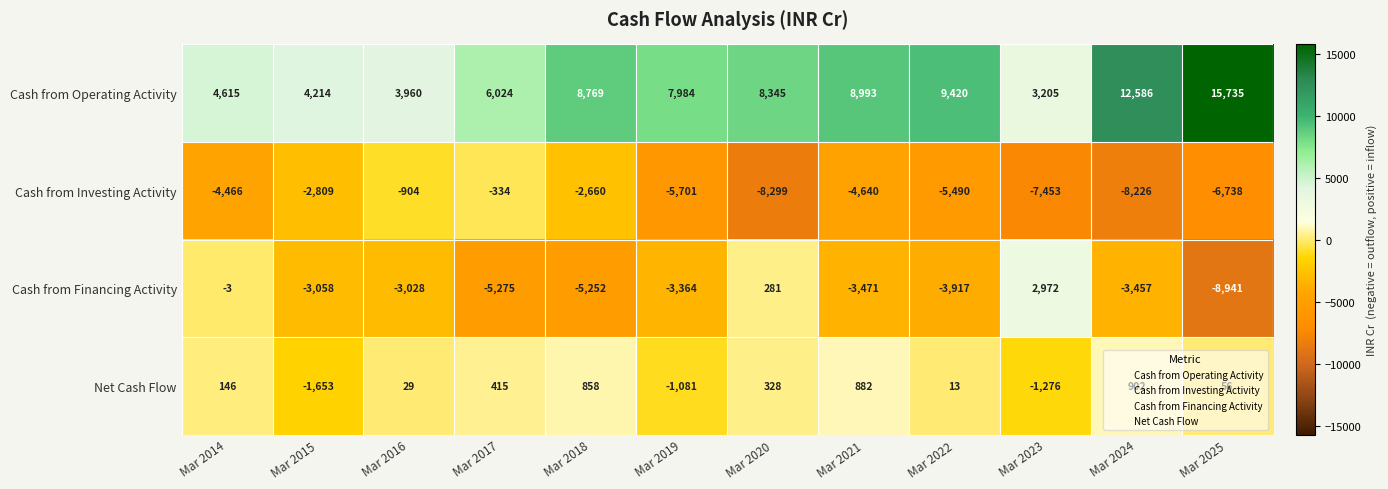

Which category has the lowest value across all series?

Mar 2025